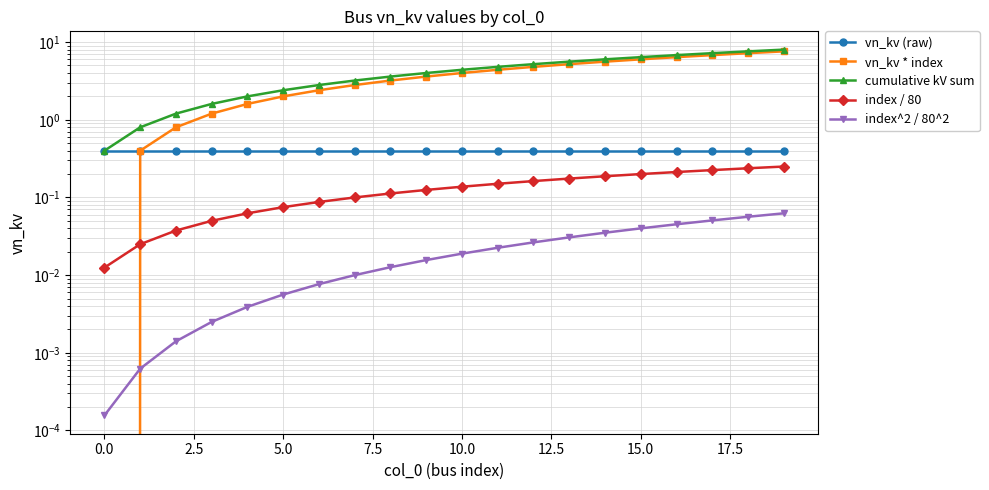

Is this an area chart (filled region under the line)?

No